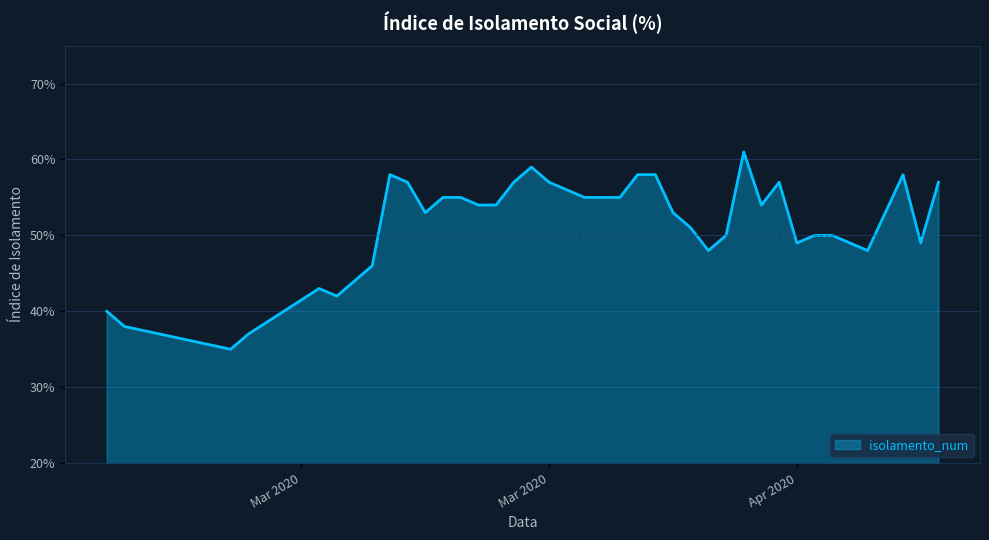

Does the chart display data point markers on the line(s)?

No